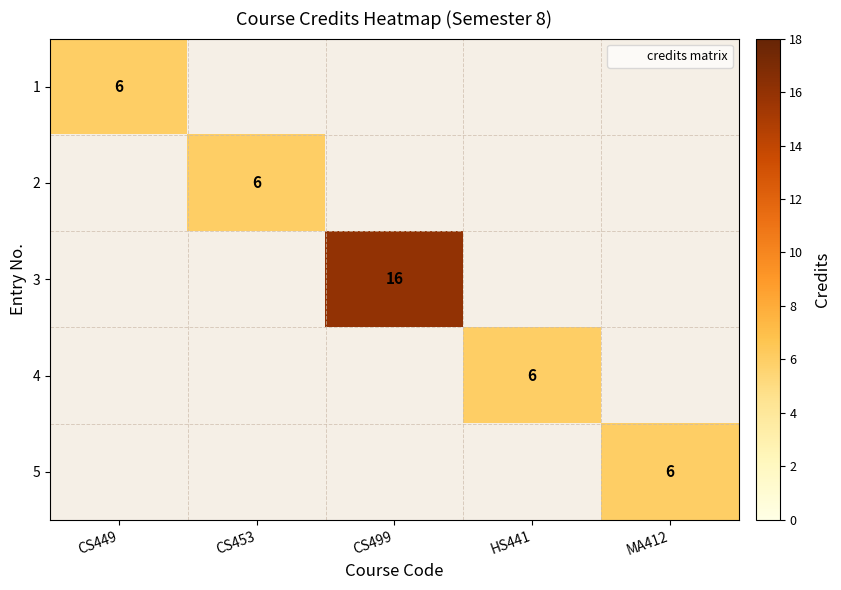

At how many categories does at least one series exceed 14?

1